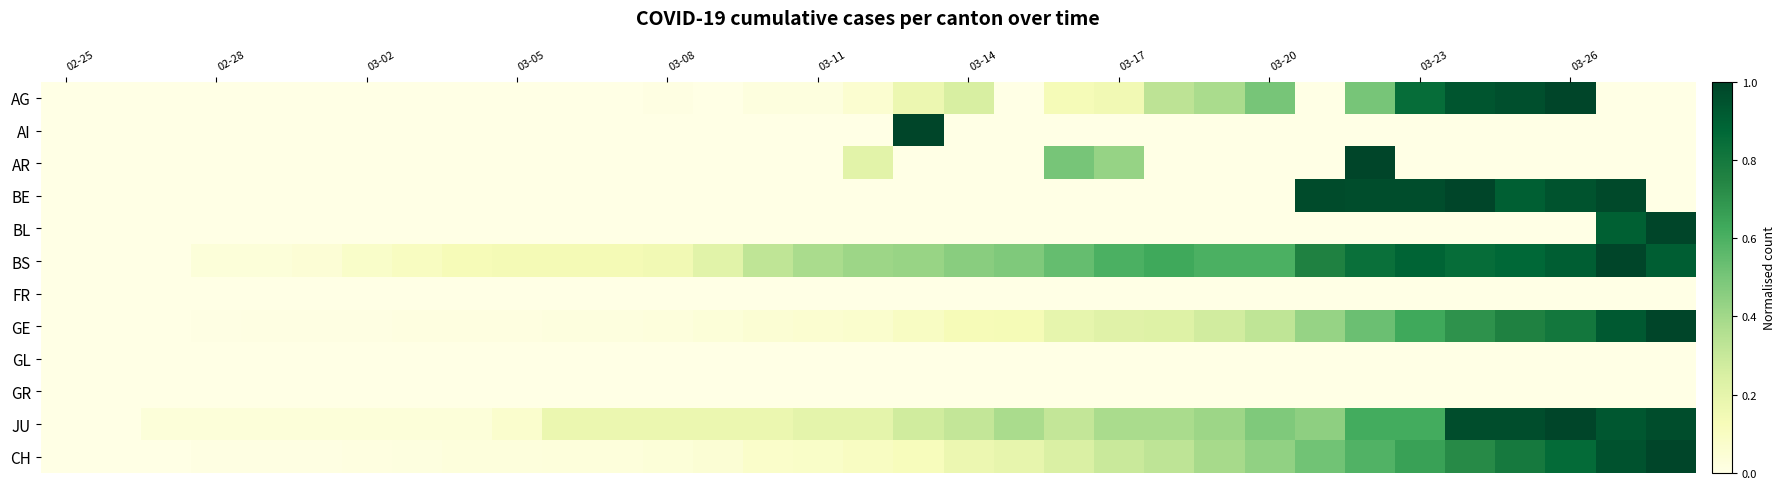

Reading left to right, extract all data points from this chart.

AG: 0.0	0.0	0.0	0.0	0.0	0.0	0.0	0.0	0.0	0.0	0.0	0.0	0.0	0.0	0.0	0.0	0.1	0.2	0.2	0.0	0.1	0.1	0.3	0.4	0.5	0.0	0.5	0.8	0.9	1.0	1.0	0.0	0.0
AI: 0.0	0.0	0.0	0.0	0.0	0.0	0.0	0.0	0.0	0.0	0.0	0.0	0.0	0.0	0.0	0.0	0.0	1.0	0.0	0.0	0.0	0.0	0.0	0.0	0.0	0.0	0.0	0.0	0.0	0.0	0.0	0.0	0.0
AR: 0.0	0.0	0.0	0.0	0.0	0.0	0.0	0.0	0.0	0.0	0.0	0.0	0.0	0.0	0.0	0.0	0.2	0.0	0.0	0.0	0.5	0.4	0.0	0.0	0.0	0.0	1.0	0.0	0.0	0.0	0.0	0.0	0.0
BE: 0.0	0.0	0.0	0.0	0.0	0.0	0.0	0.0	0.0	0.0	0.0	0.0	0.0	0.0	0.0	0.0	0.0	0.0	0.0	0.0	0.0	0.0	0.0	0.0	0.0	1.0	1.0	1.0	1.0	0.9	0.9	1.0	0.0
BL: 0.0	0.0	0.0	0.0	0.0	0.0	0.0	0.0	0.0	0.0	0.0	0.0	0.0	0.0	0.0	0.0	0.0	0.0	0.0	0.0	0.0	0.0	0.0	0.0	0.0	0.0	0.0	0.0	0.0	0.0	0.0	0.9	1.0
BS: 0.0	0.0	0.0	0.0	0.0	0.0	0.1	0.1	0.1	0.1	0.1	0.1	0.1	0.2	0.3	0.4	0.4	0.4	0.5	0.5	0.5	0.6	0.6	0.6	0.6	0.8	0.8	0.9	0.9	0.9	0.9	1.0	0.9
FR: 0.0	0.0	0.0	0.0	0.0	0.0	0.0	0.0	0.0	0.0	0.0	0.0	0.0	0.0	0.0	0.0	0.0	0.0	0.0	0.0	0.0	0.0	0.0	0.0	0.0	0.0	0.0	0.0	0.0	0.0	0.0	0.0	0.0
GE: 0.0	0.0	0.0	0.0	0.0	0.0	0.0	0.0	0.0	0.0	0.0	0.0	0.0	0.0	0.1	0.1	0.1	0.1	0.1	0.1	0.2	0.2	0.2	0.3	0.3	0.4	0.5	0.6	0.7	0.8	0.8	0.9	1.0
GL: 0.0	0.0	0.0	0.0	0.0	0.0	0.0	0.0	0.0	0.0	0.0	0.0	0.0	0.0	0.0	0.0	0.0	0.0	0.0	0.0	0.0	0.0	0.0	0.0	0.0	0.0	0.0	0.0	0.0	0.0	0.0	0.0	0.0
GR: 0.0	0.0	0.0	0.0	0.0	0.0	0.0	0.0	0.0	0.0	0.0	0.0	0.0	0.0	0.0	0.0	0.0	0.0	0.0	0.0	0.0	0.0	0.0	0.0	0.0	0.0	0.0	0.0	0.0	0.0	0.0	0.0	0.0
JU: 0.0	0.0	0.0	0.0	0.0	0.0	0.0	0.0	0.0	0.1	0.2	0.2	0.2	0.2	0.2	0.2	0.2	0.3	0.3	0.4	0.3	0.4	0.4	0.4	0.5	0.4	0.6	0.6	1.0	1.0	1.0	0.9	1.0
CH: 0.0	0.0	0.0	0.0	0.0	0.0	0.0	0.0	0.0	0.0	0.0	0.0	0.0	0.0	0.1	0.1	0.1	0.1	0.2	0.2	0.2	0.3	0.3	0.4	0.4	0.5	0.6	0.7	0.7	0.8	0.9	0.9	1.0